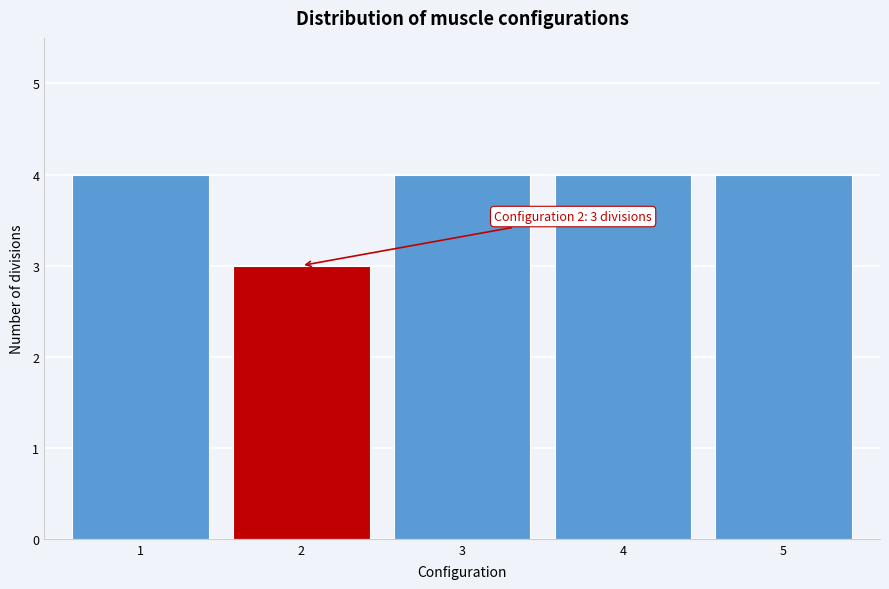

Reading right to left, extract all data points from this chart.

4	4	4	3	4